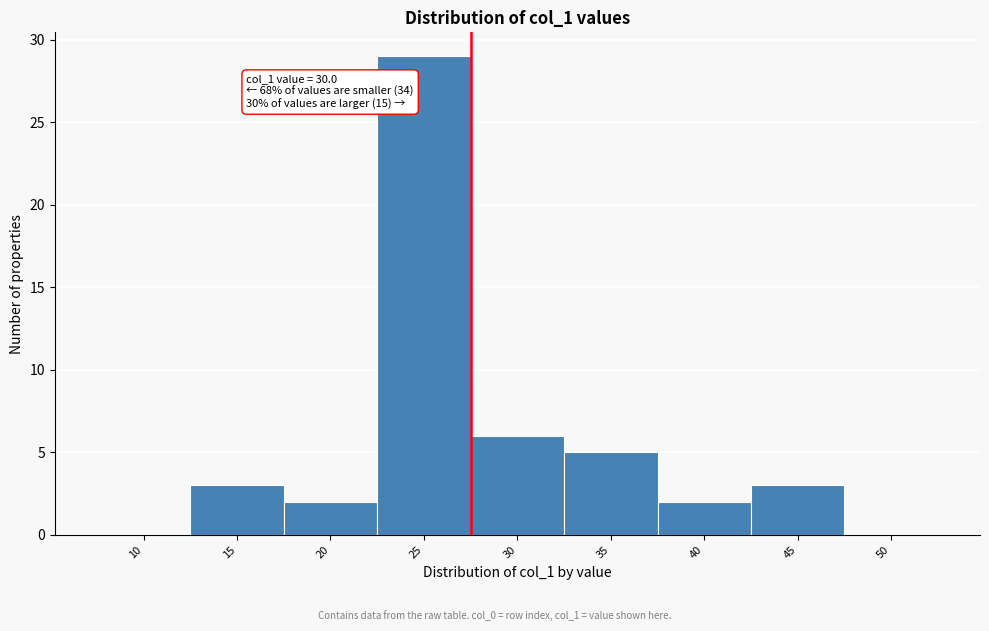

Reading right to left, what are all the values shown in this chart?

50=0	45=3	40=2	35=5	30=6	25=29	20=2	15=3	10=0